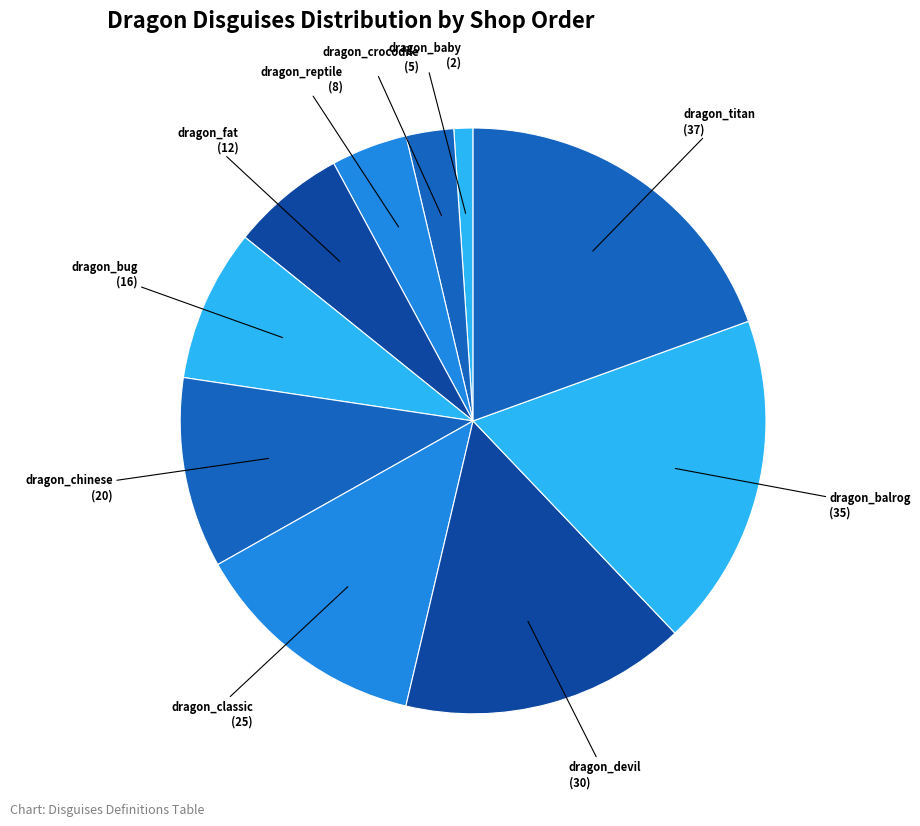

Rank the categories by value from highest to lowest.

dragon_titan, dragon_balrog, dragon_devil, dragon_classic, dragon_chinese, dragon_bug, dragon_fat, dragon_reptile, dragon_crocodile, dragon_baby